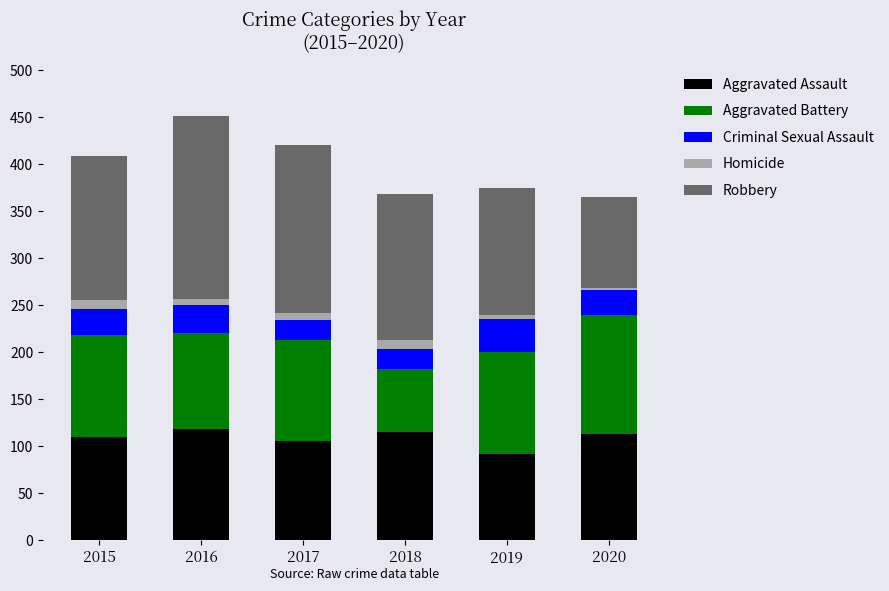

How many series are shown in this chart?

5